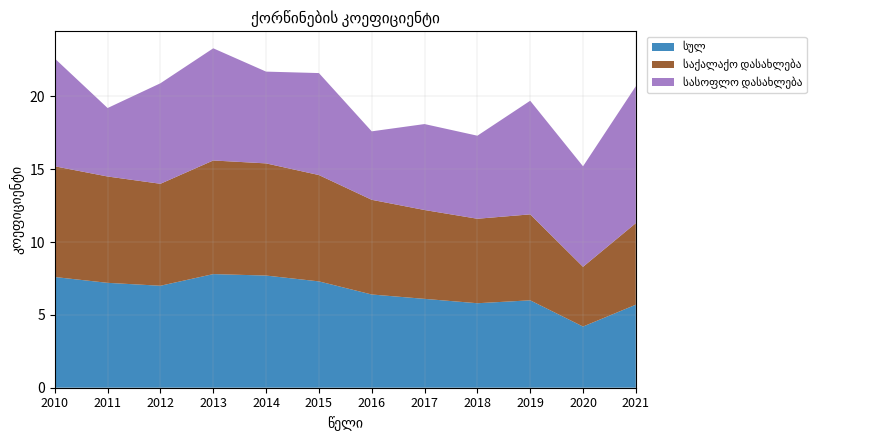

Reading left to right, transcribe all the data shown in this chart.

სულ: 2010=7.6	2011=7.2	2012=7.0	2013=7.8	2014=7.7	2015=7.3	2016=6.4	2017=6.1	2018=5.8	2019=6.0	2020=4.2	2021=5.7
საქალაქო დასახლება: 2010=7.6	2011=7.3	2012=7.0	2013=7.8	2014=7.7	2015=7.3	2016=6.5	2017=6.1	2018=5.8	2019=5.9	2020=4.1	2021=5.6
სასოფლო დასახლება: 2010=7.4	2011=4.7	2012=6.9	2013=7.7	2014=6.3	2015=7.0	2016=4.7	2017=5.9	2018=5.7	2019=7.8	2020=6.9	2021=9.4